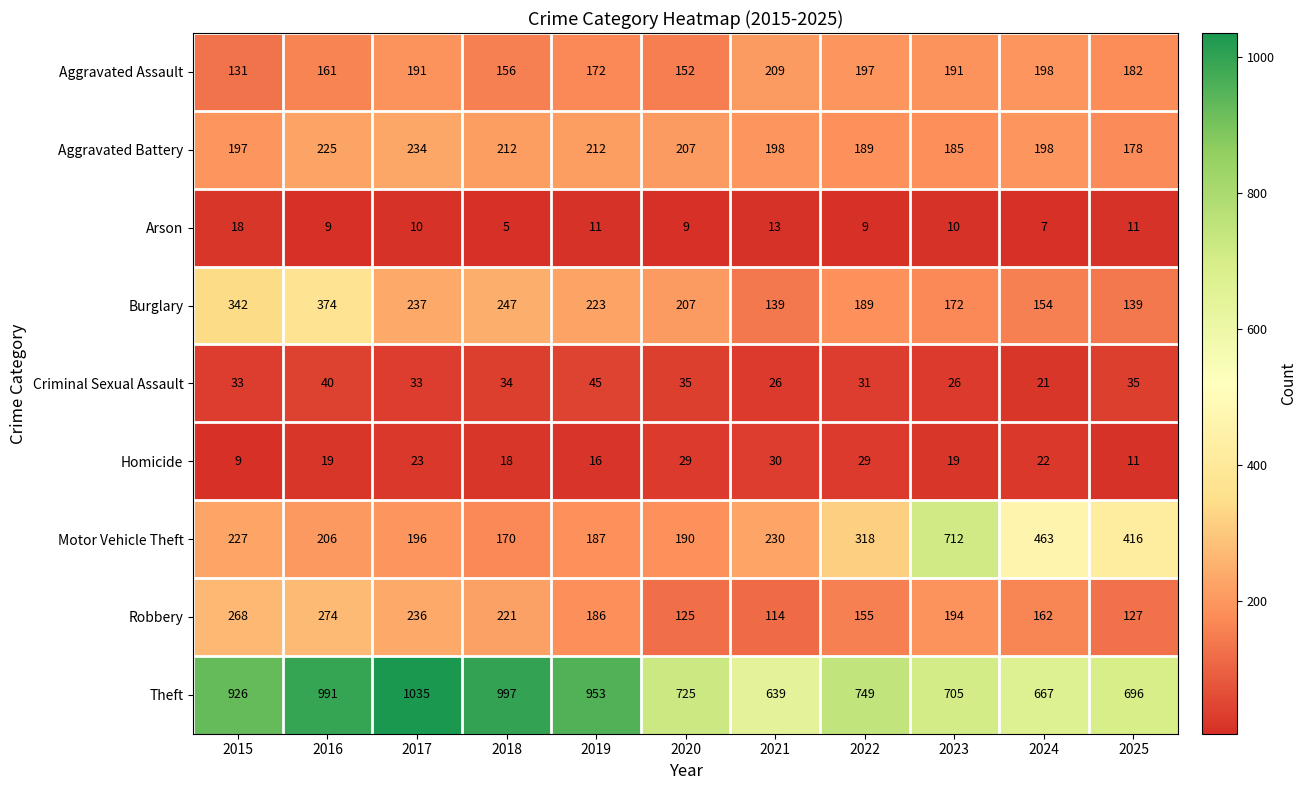

How many series are shown in this chart?

9